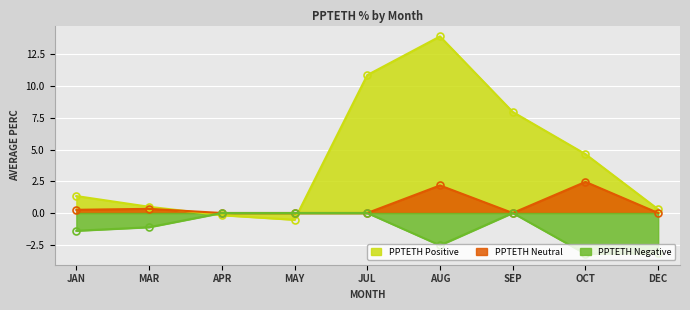

True or false: PPTETH Negative and PPTETH Neutral cross at least once.

False